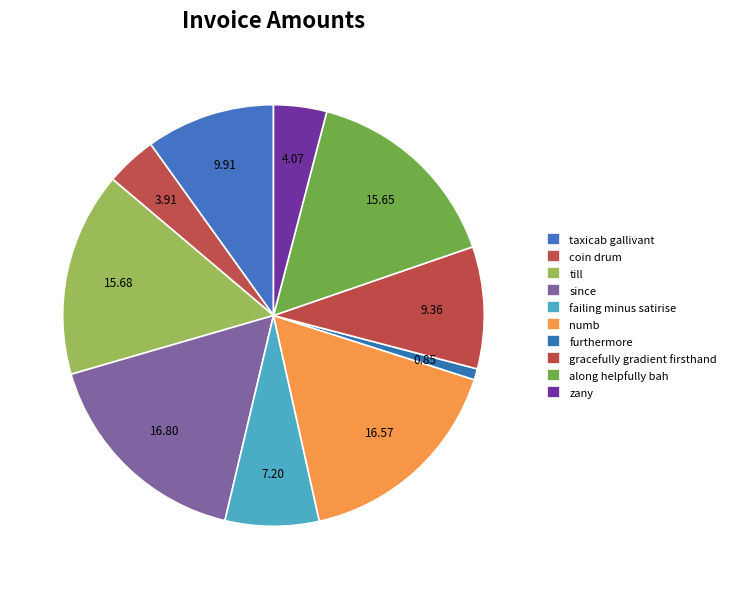

Combined, do gracefully gradient firsthand and furthermore account for over 50%?

No